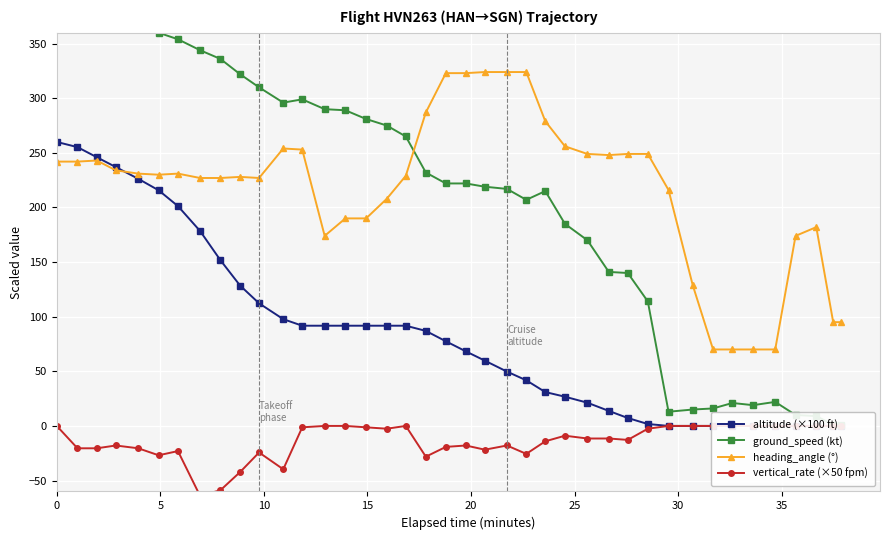

How many data points does each series have?

40